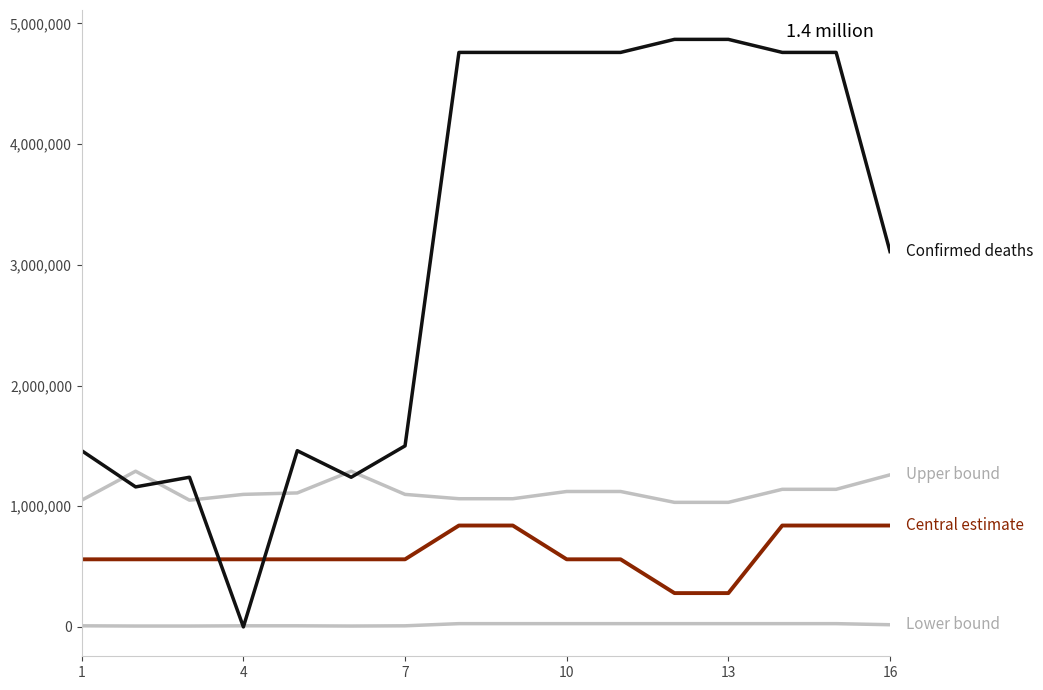

Is this an area chart (filled region under the line)?

No